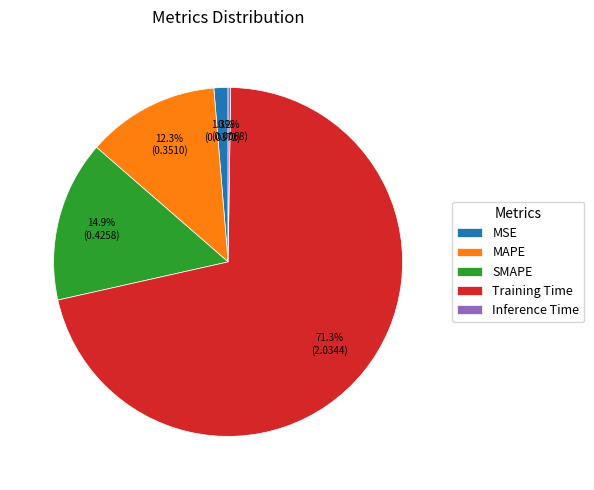

What percentage is NOT represented by MAPE?

87.7%